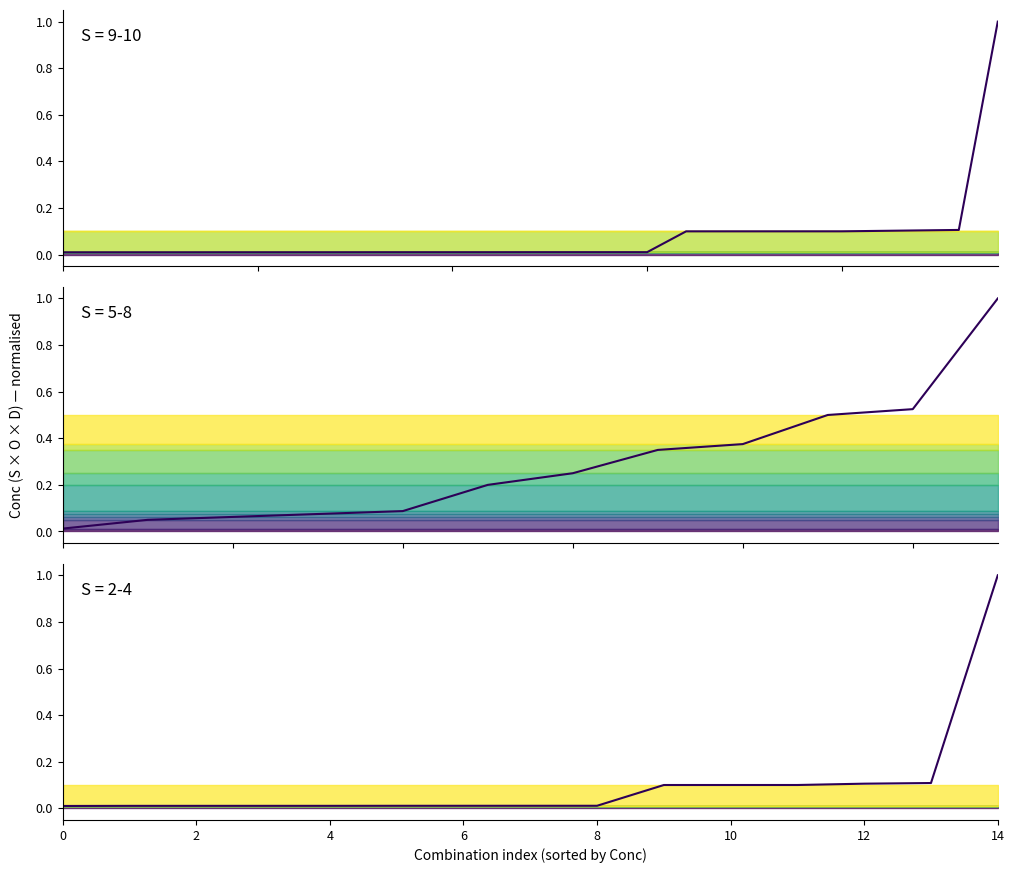

What is the maximum value shown in the chart?

1.0